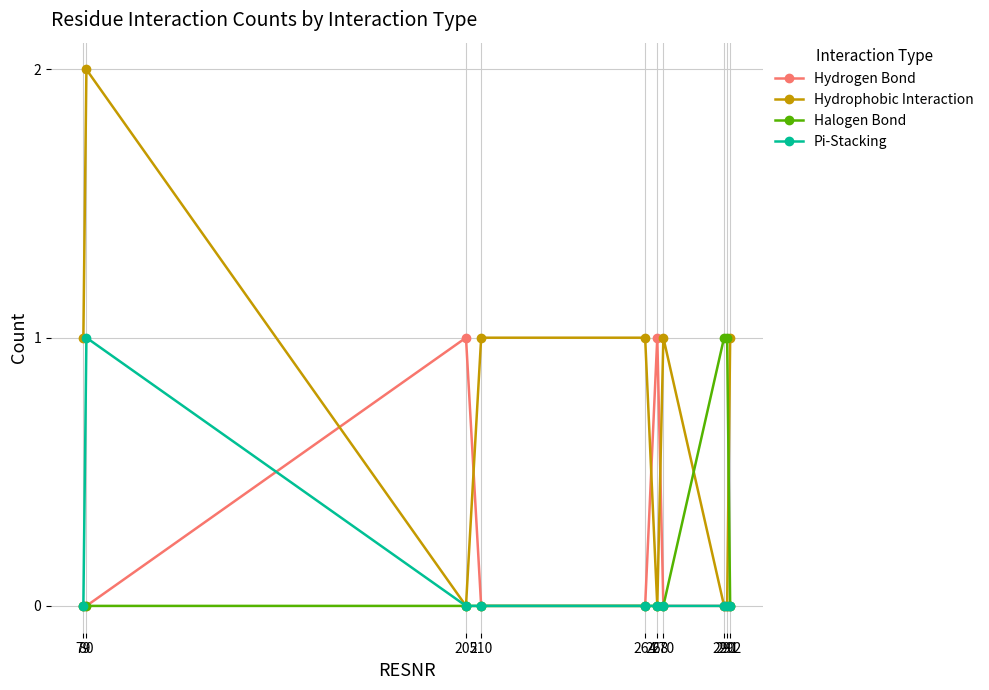

Is it true that Halogen Bond equals 0 at 270?

True